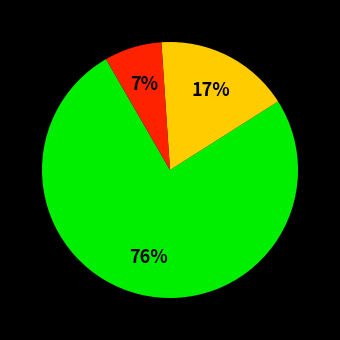

Count the number of slices in the pie.

3